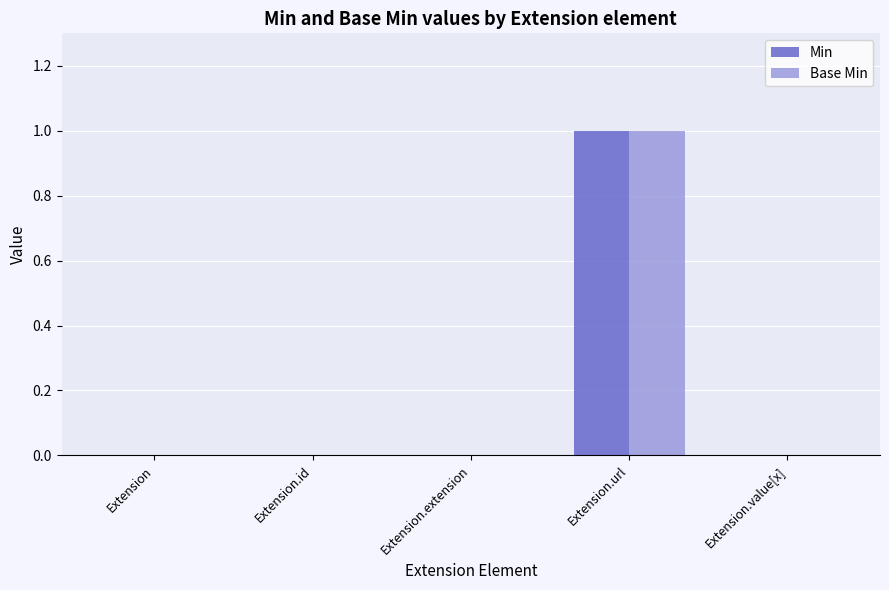

How many groups of bars are there?

5